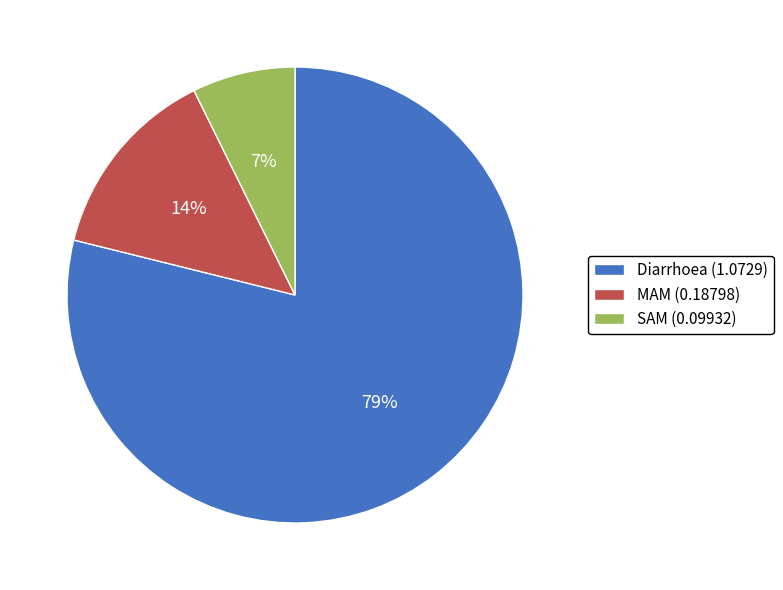

Is the sum of MAM (0.18798) and Diarrhoea (1.0729) greater than half?

Yes